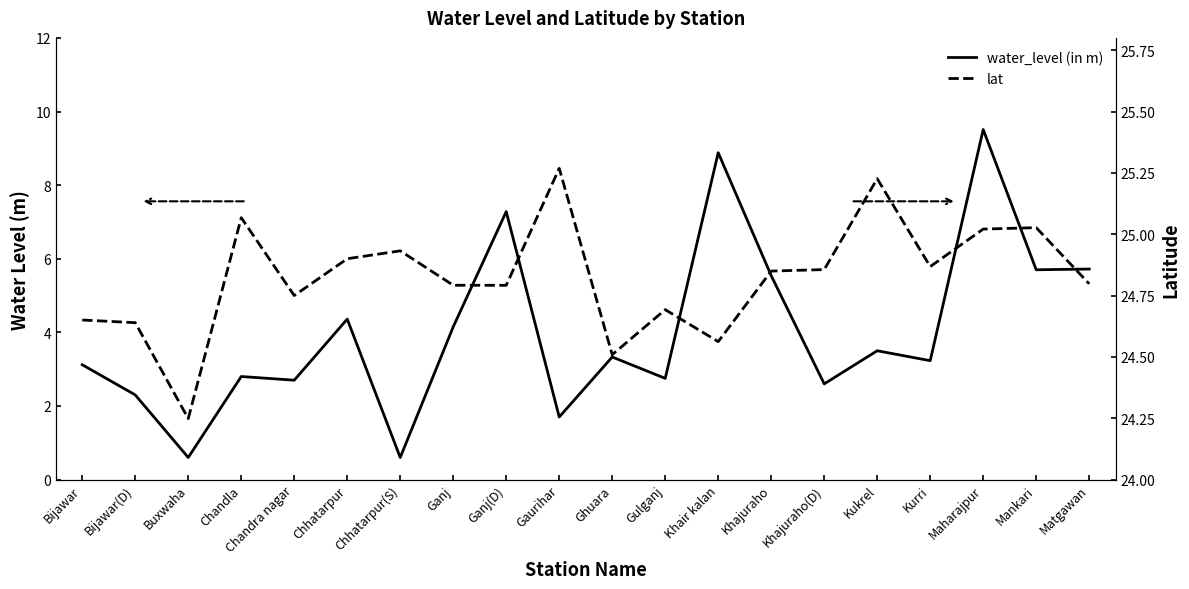

At which label does lat reach its minimum?

Buxwaha